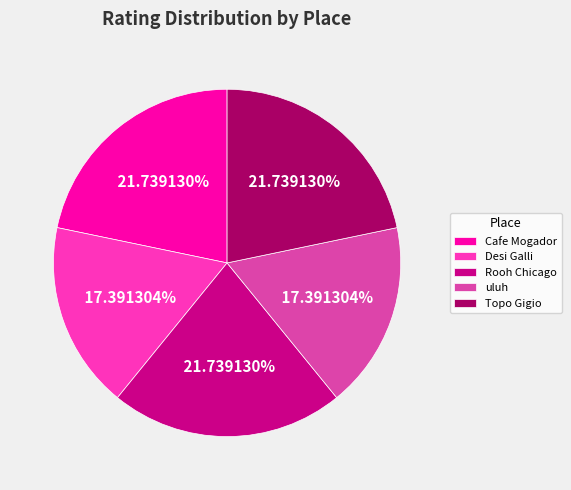

Combined, what portion of the pie is Cafe Mogador and Topo Gigio?

43.5%